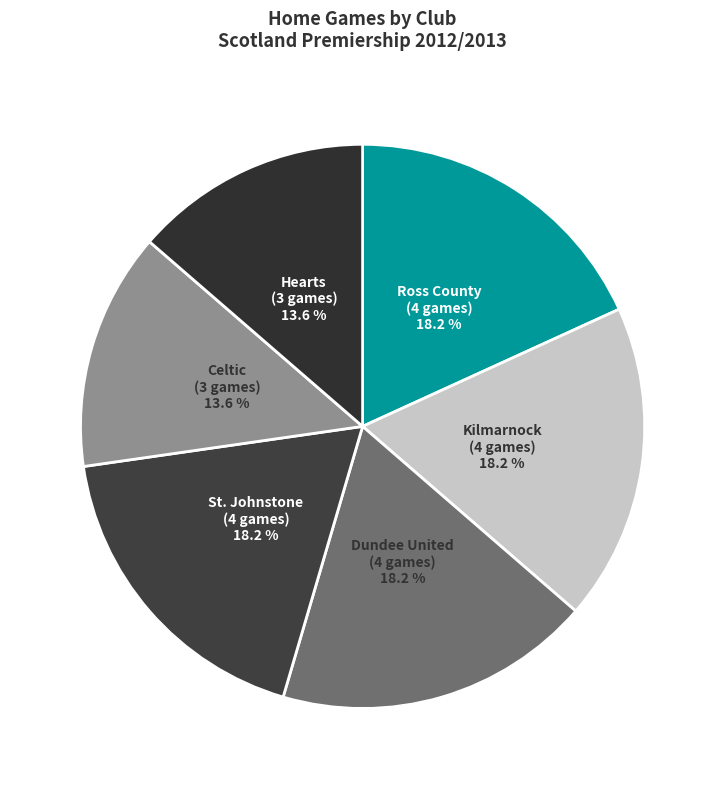

To the nearest percent, what is the difference between the largest and smallest slice percentages?

5%